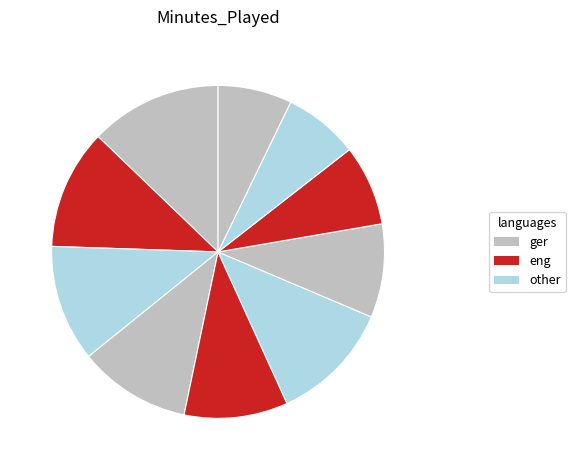

Count the number of slices in the pie.

10